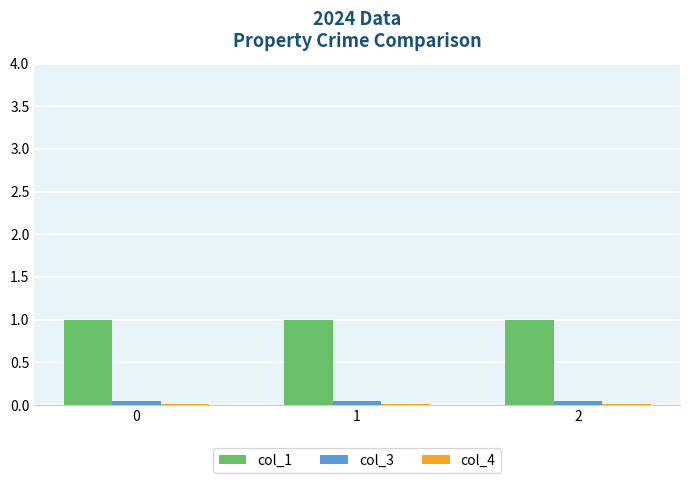

Which series has the largest total across all categories?

col_1